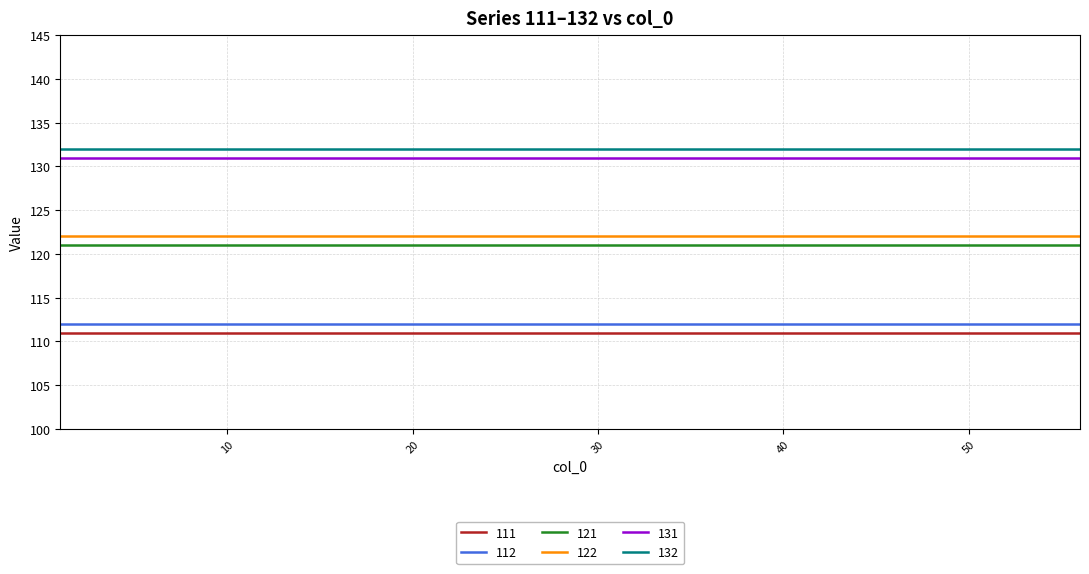

True or false: 132 and 111 intersect in this chart.

False